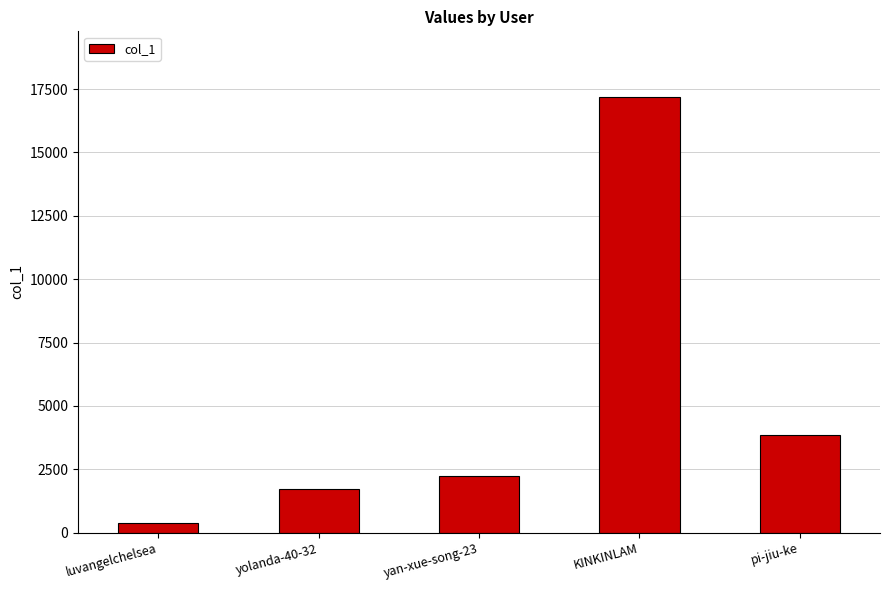

At which category does the chart reach its peak across all series?

KINKINLAM